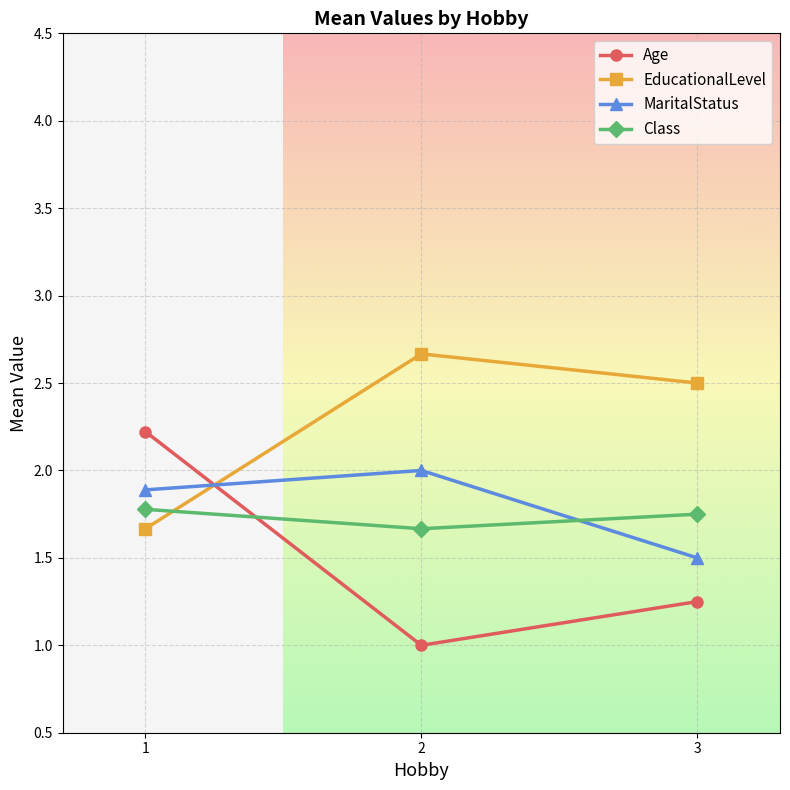

What is the smallest value displayed?

1.0